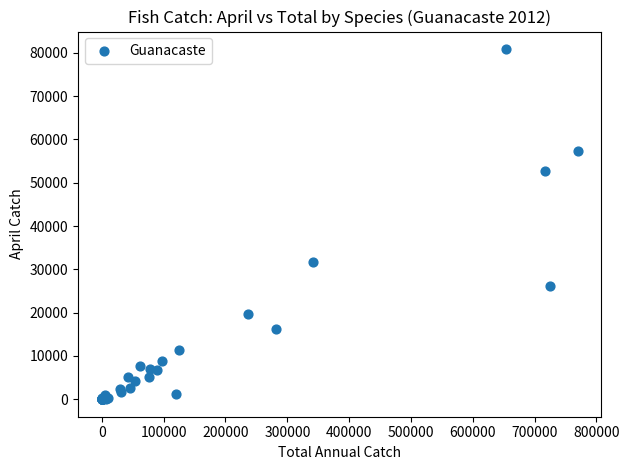

What Y value in the scatter plot is closest to 40433?

31646